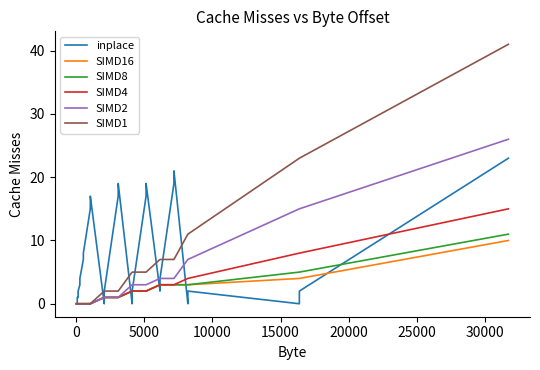

Which series has the largest range (max minus min)?

SIMD1